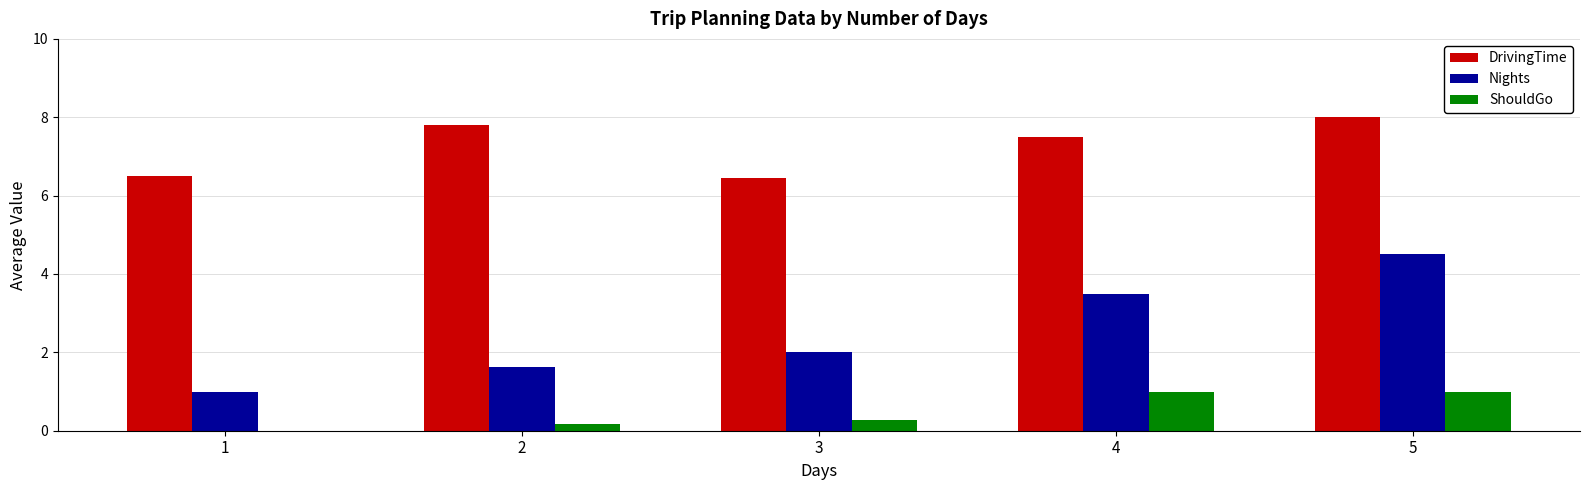

The value of DrivingTime at 2 is 13.7. True or false?

False